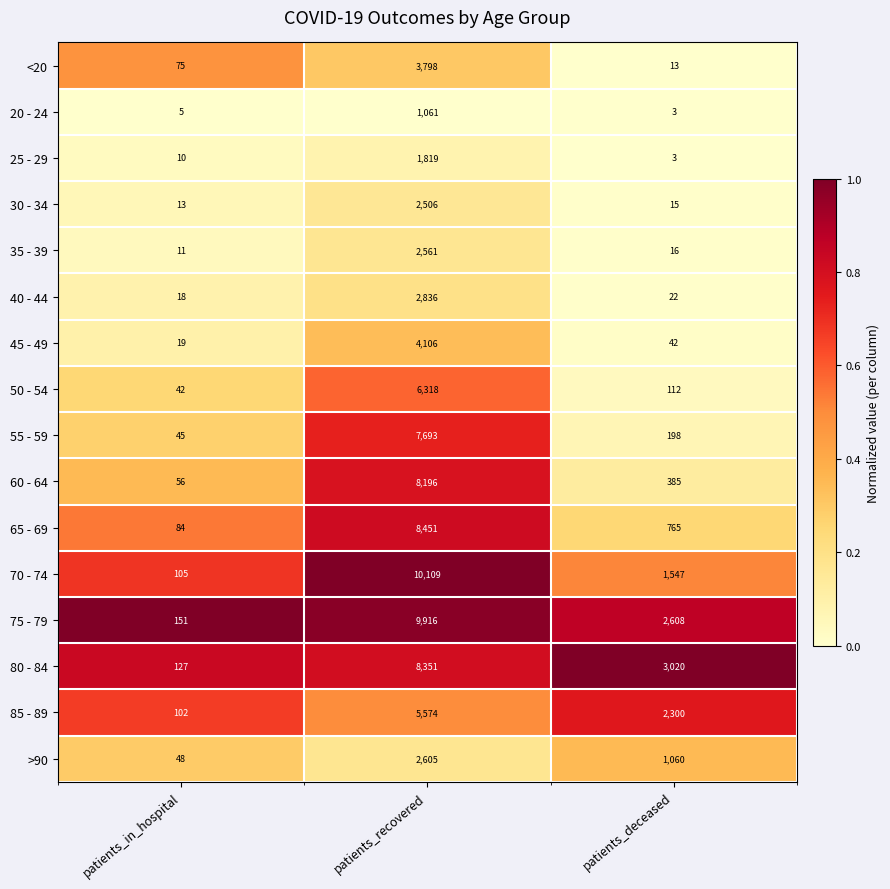

What is the sum of the <20 values at patients_deceased and patients_recovered?

3811